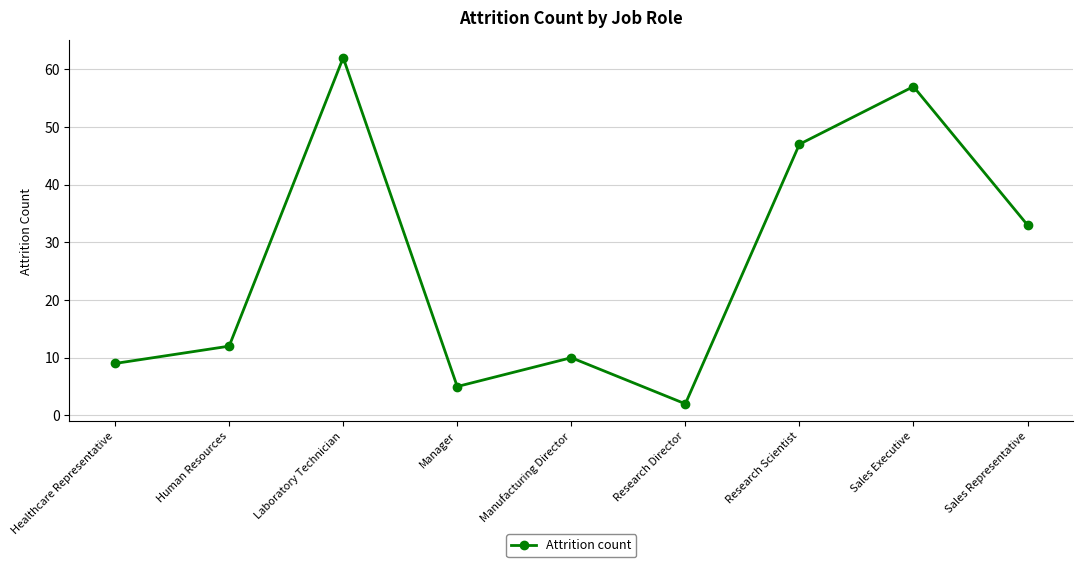

What is the change in value from Laboratory Technician to Manager?

-57